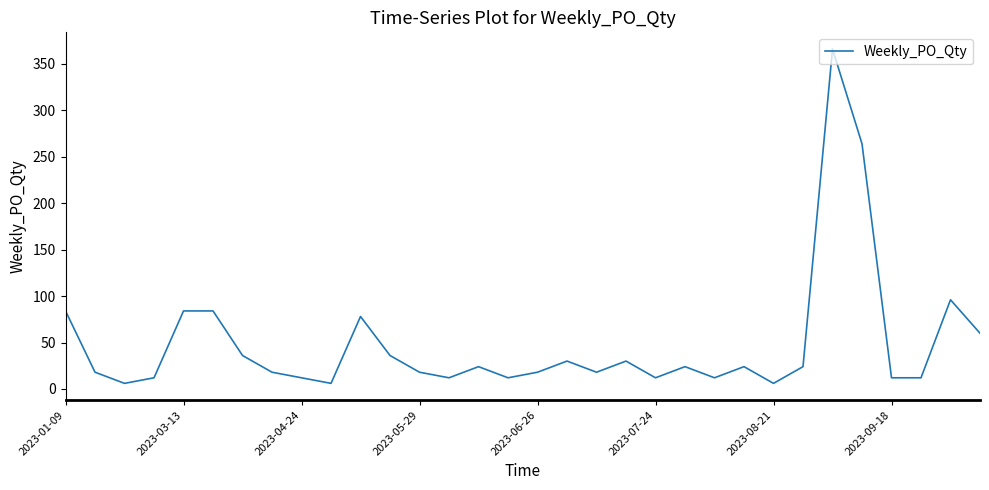

Does the chart display data point markers on the line(s)?

No